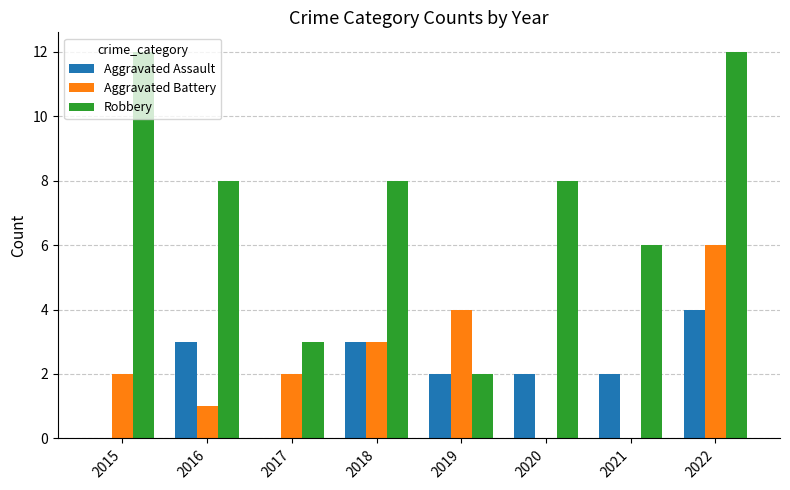

How many categories are shown in the chart?

8